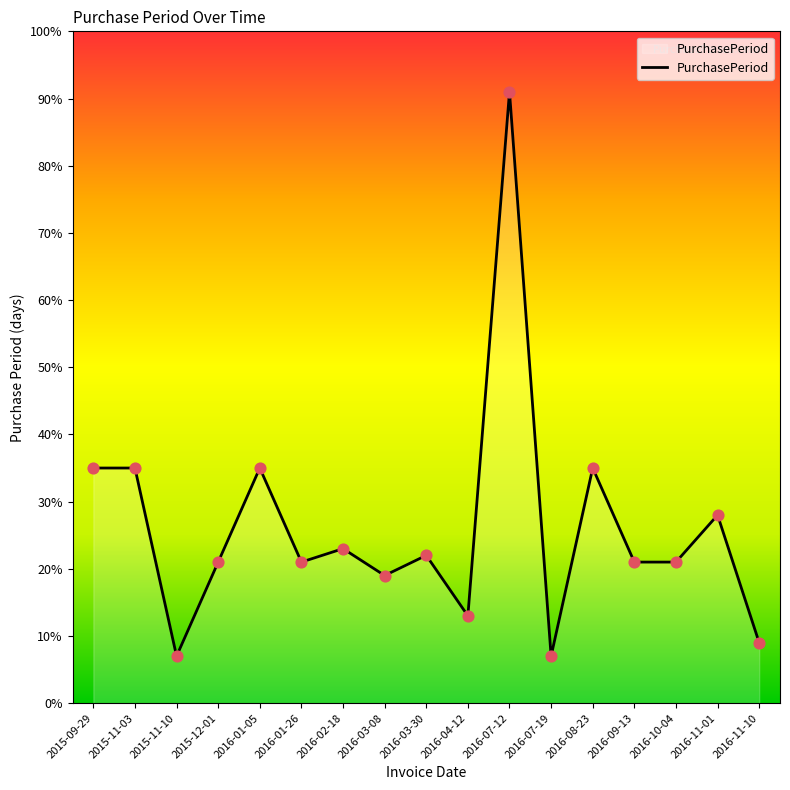

Between 2016-04-12 and 2016-02-18, which is larger?

2016-02-18